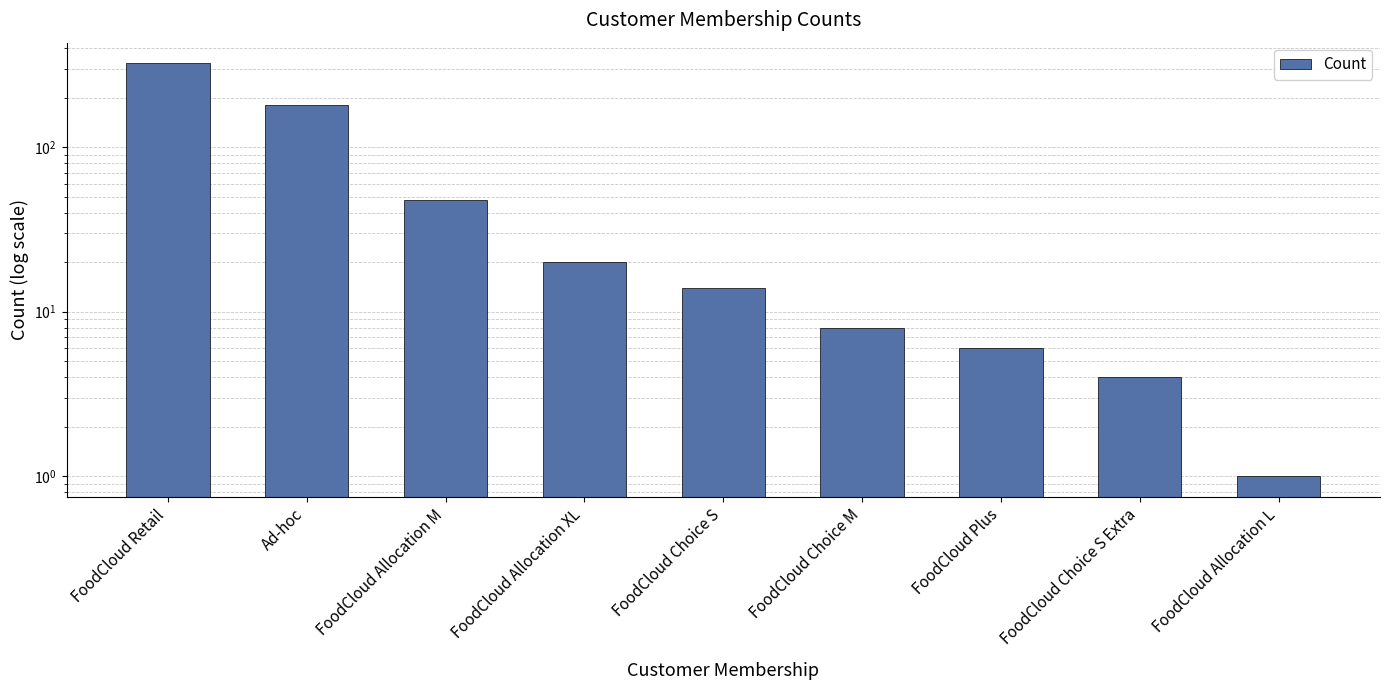

What is the value of the 6th bar from the left?

8